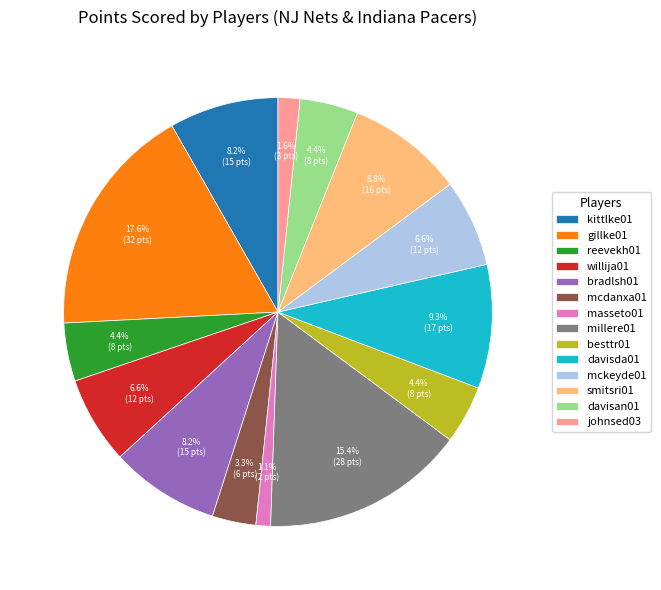

Is there a majority slice in this chart?

No